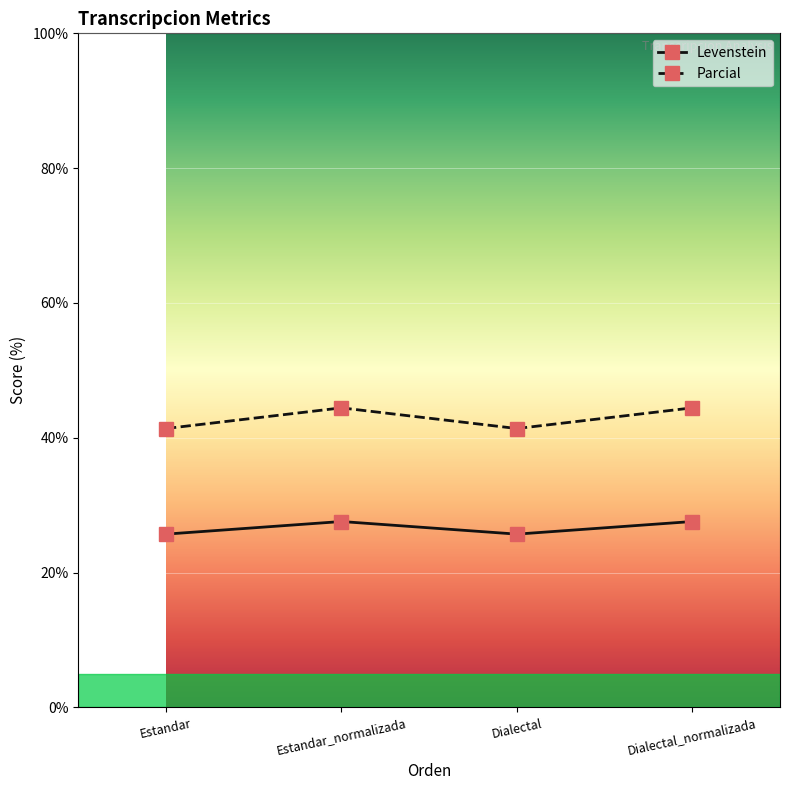

What value does the Parcial series have at Estandar?

41.4